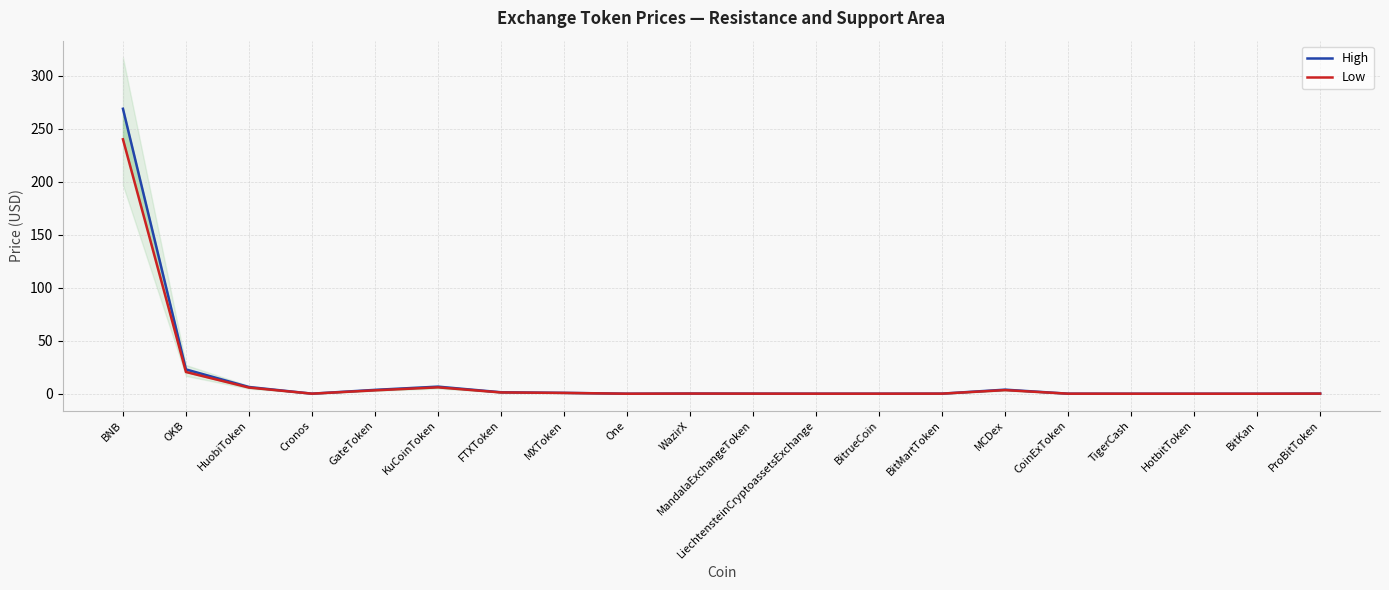

Where is High nearest to the value 134?

OKB